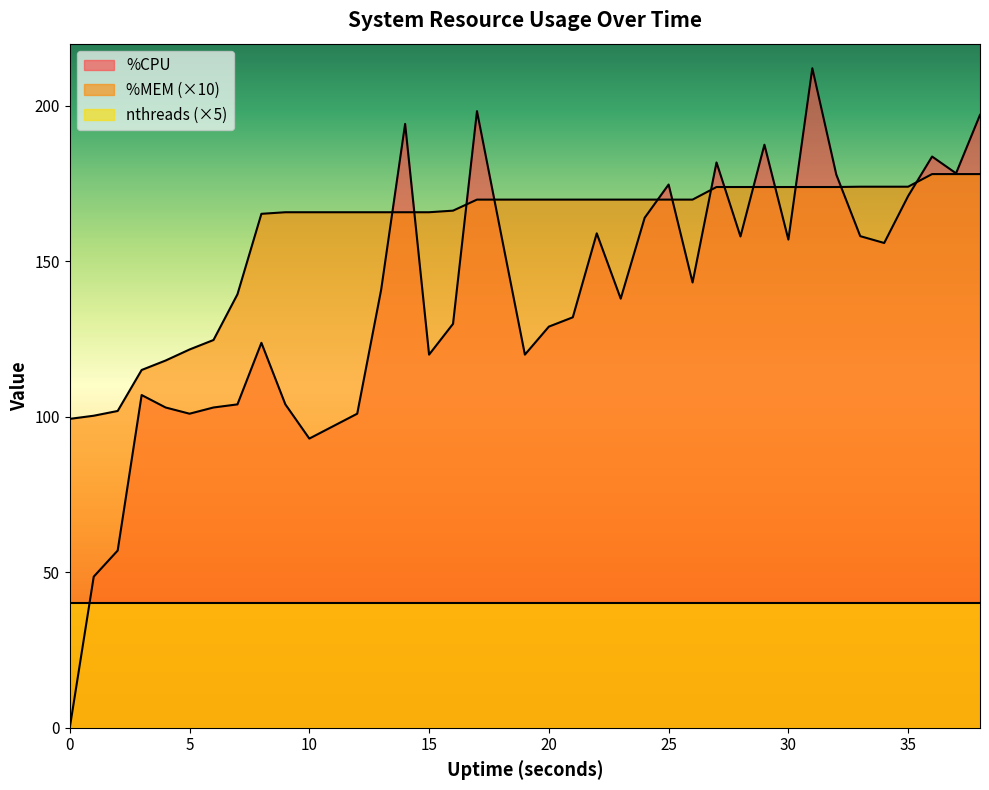

Which series has the widest spread of values?

%CPU